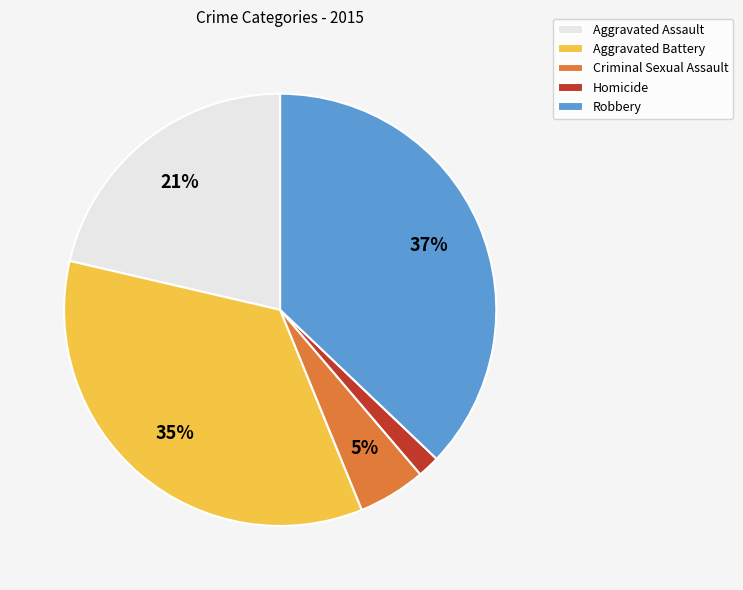

Which has a higher value, Aggravated Assault or Robbery?

Robbery